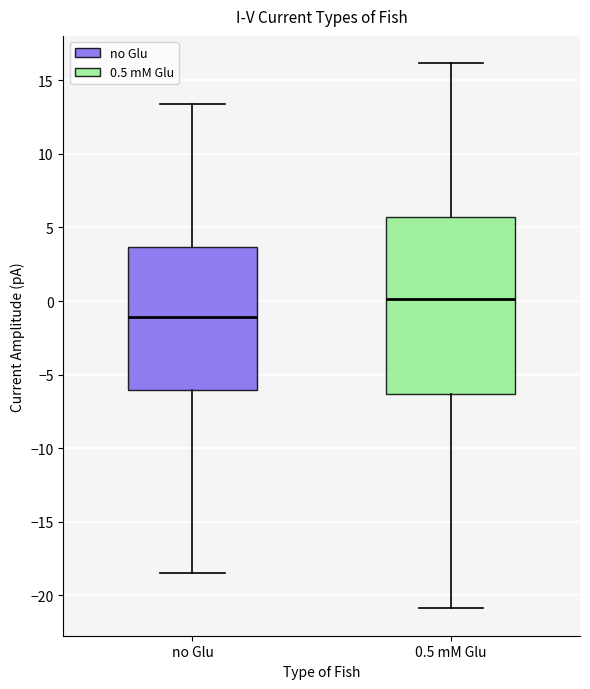

Which box has the highest median line?

0.5 mM Glu